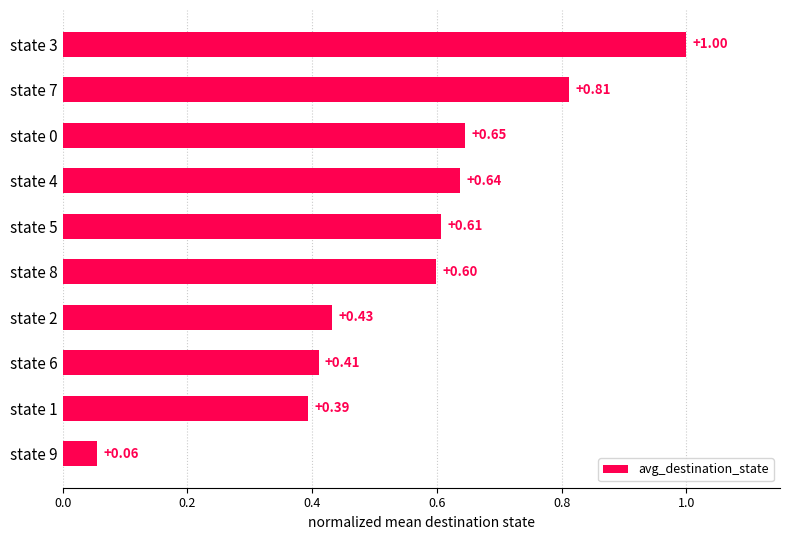

Approximately how many times larger is the value at state 8 compared to state 3?

0.6